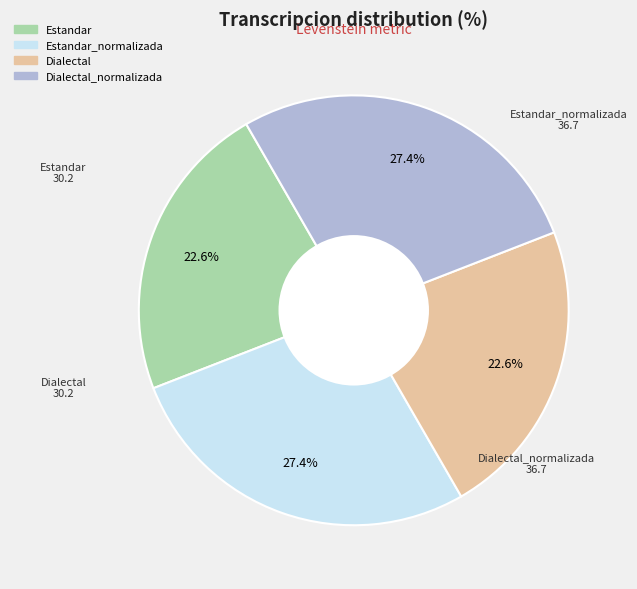

Is there any slice that represents more than half of the pie?

No